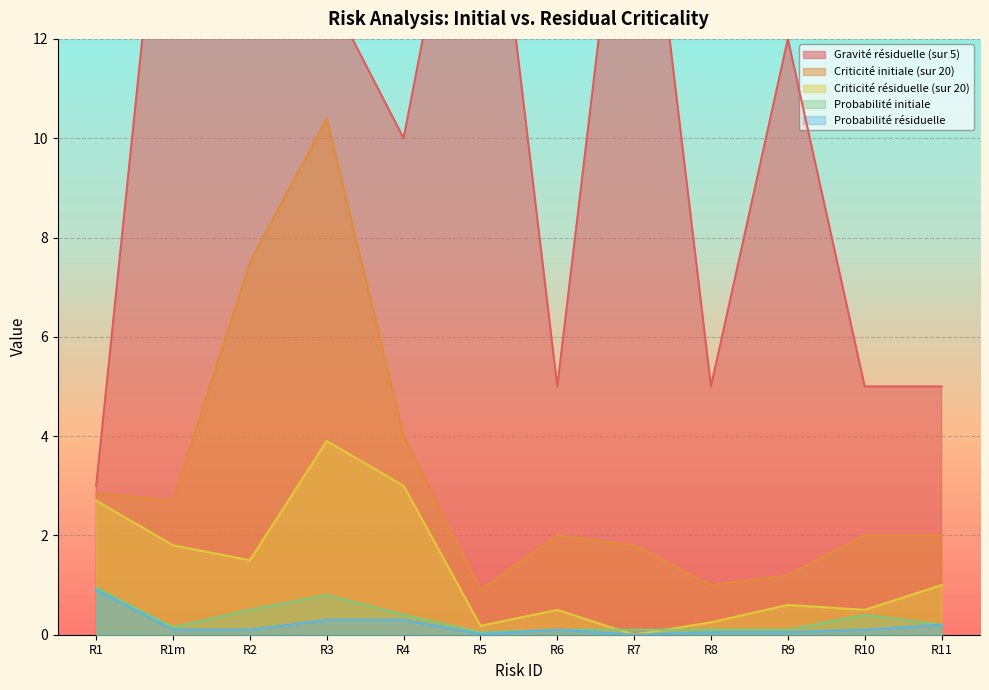

How many lines are shown in the chart?

5